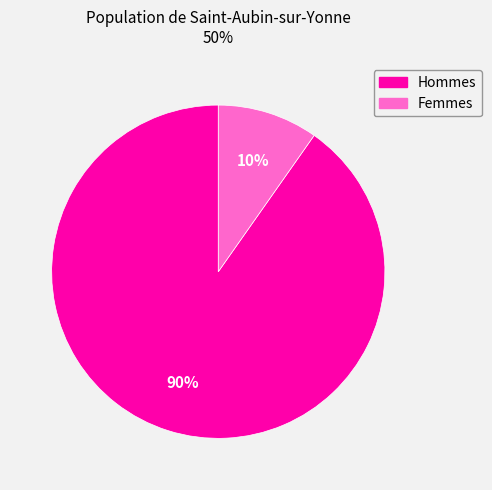

To the nearest percent, what is the average slice percentage?

50%